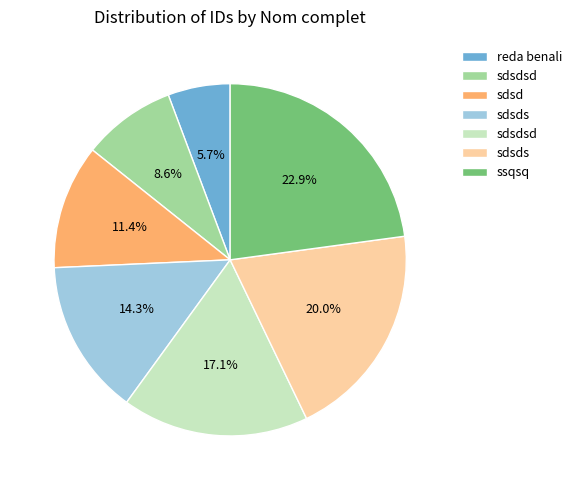

Is there any slice that represents more than half of the pie?

No